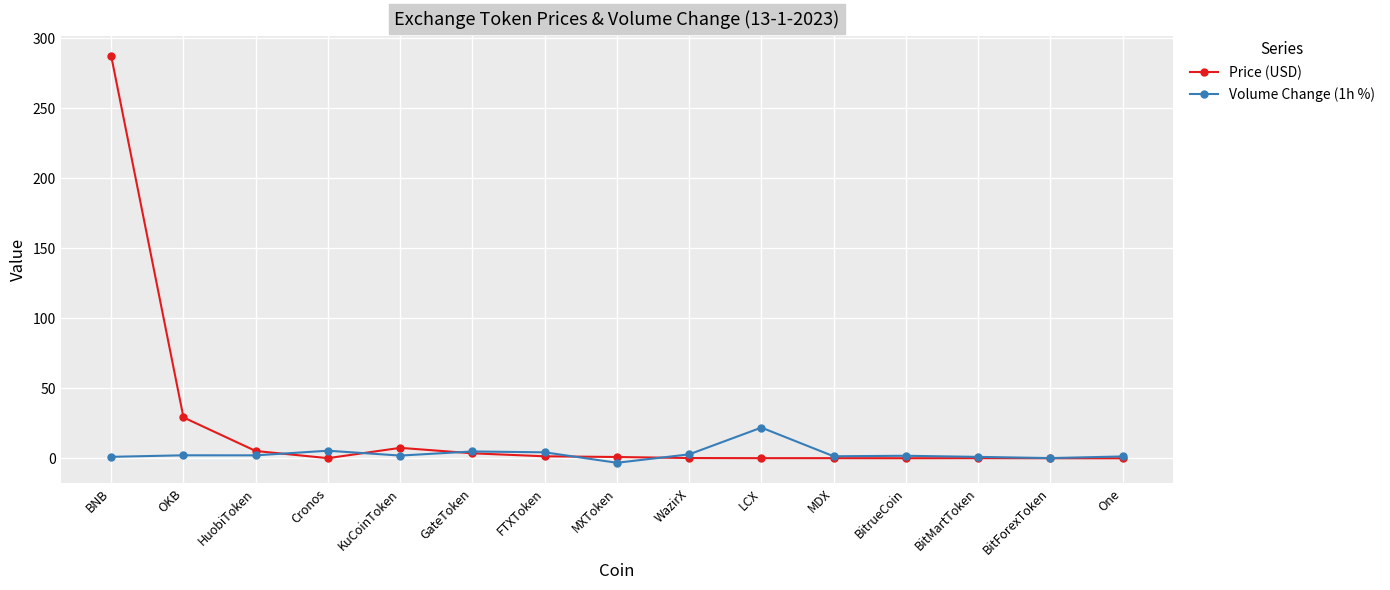

At how many categories does at least one series exceed 217?

1